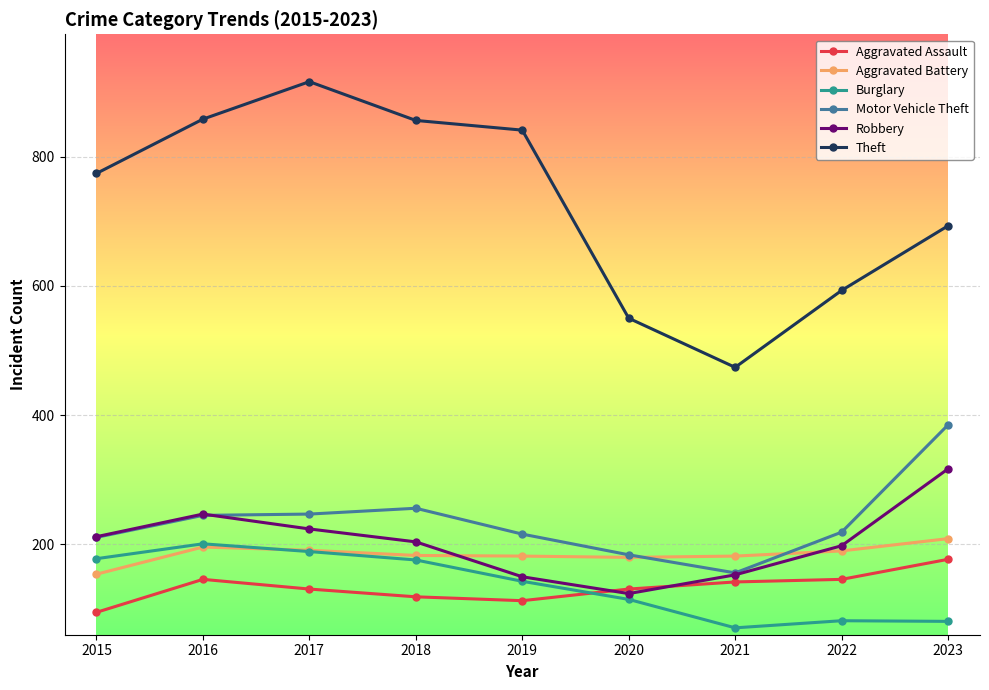

True or false: Robbery has more than 1 points higher than both neighbors.

False